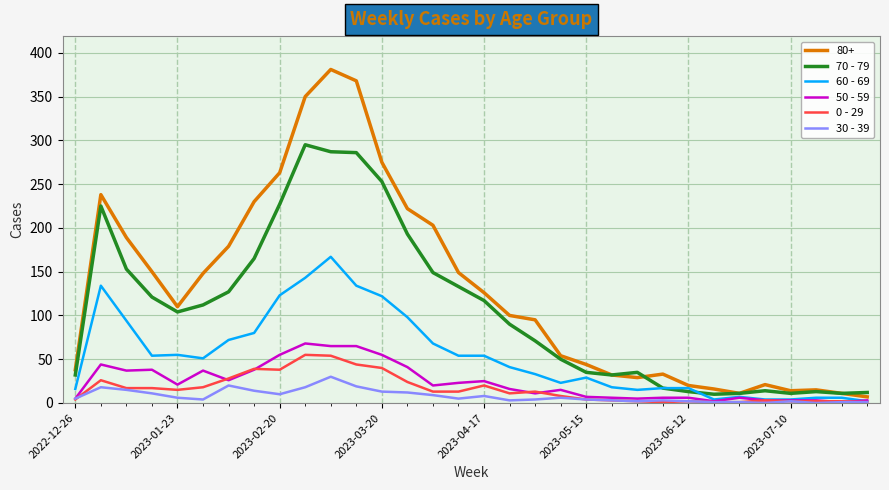

True or false: 70 - 79 and 30 - 39 intersect in this chart.

False